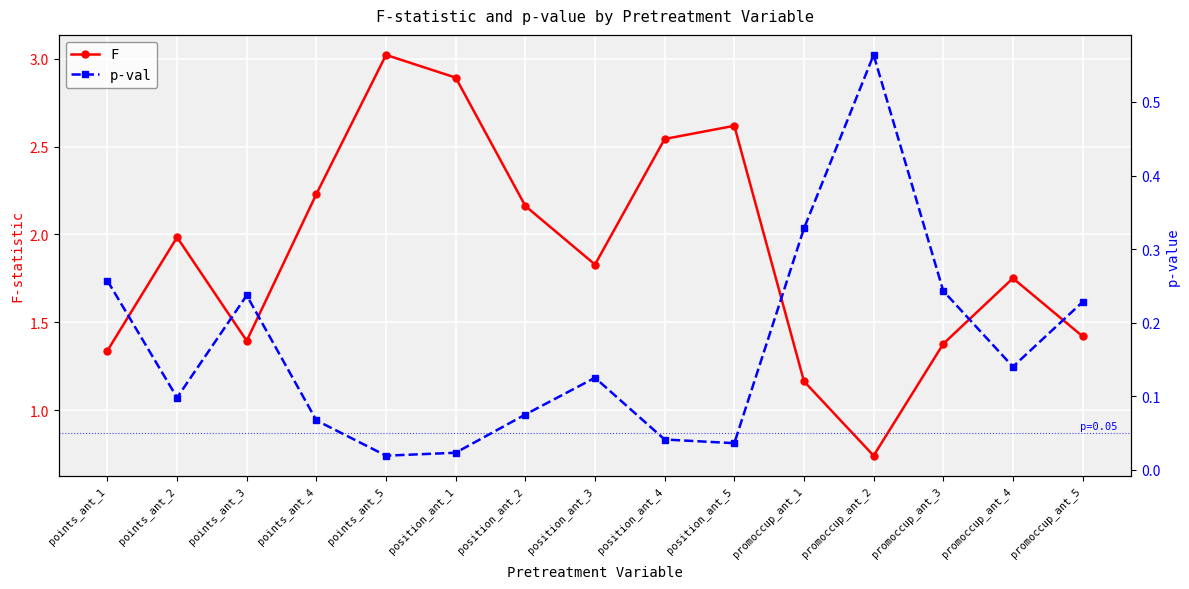

Reading left to right, list all the values displayed in this chart.

F: 1.3	2.0	1.4	2.2	3.0	2.9	2.2	1.8	2.5	2.6	1.2	0.7	1.4	1.8	1.4
p-val: 0.3	0.1	0.2	0.1	0.0	0.0	0.1	0.1	0.0	0.0	0.3	0.6	0.2	0.1	0.2